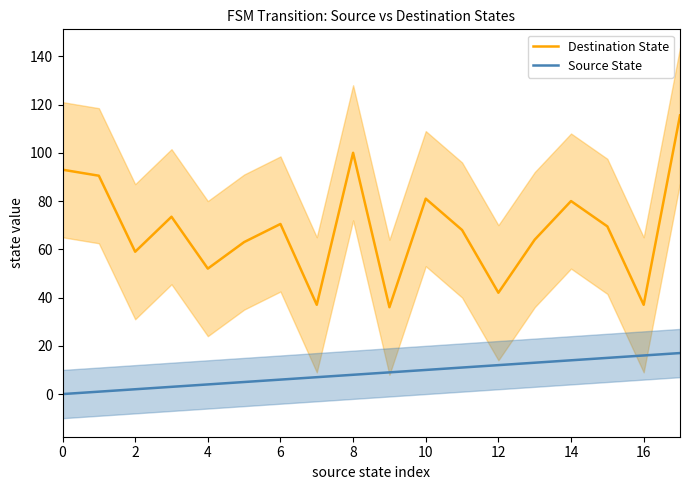

List the series in order of their overall mean, highest first.

Destination State, Source State